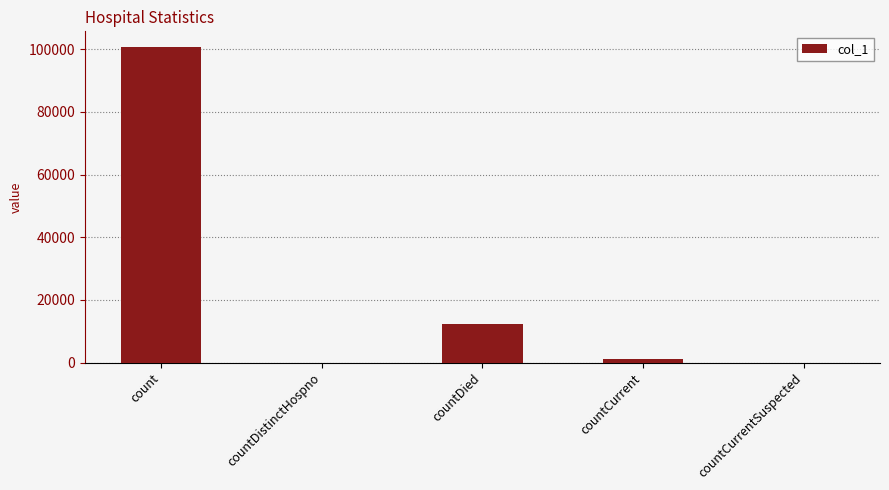

Which category has the highest value across all series?

count